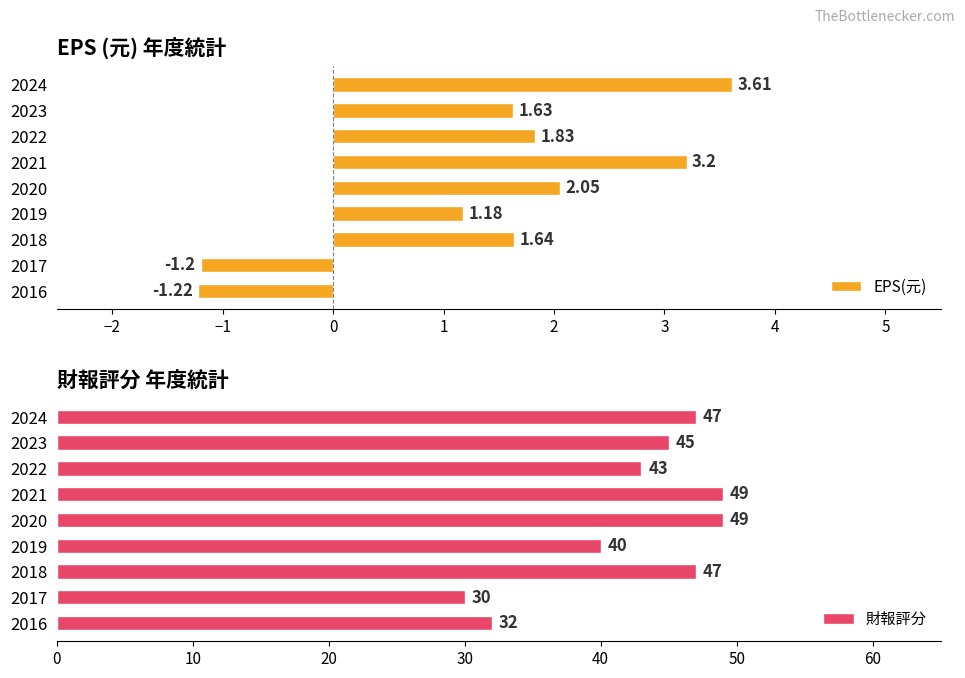

The 財報評分 series shows 67.3 at 2019. True or false?

False